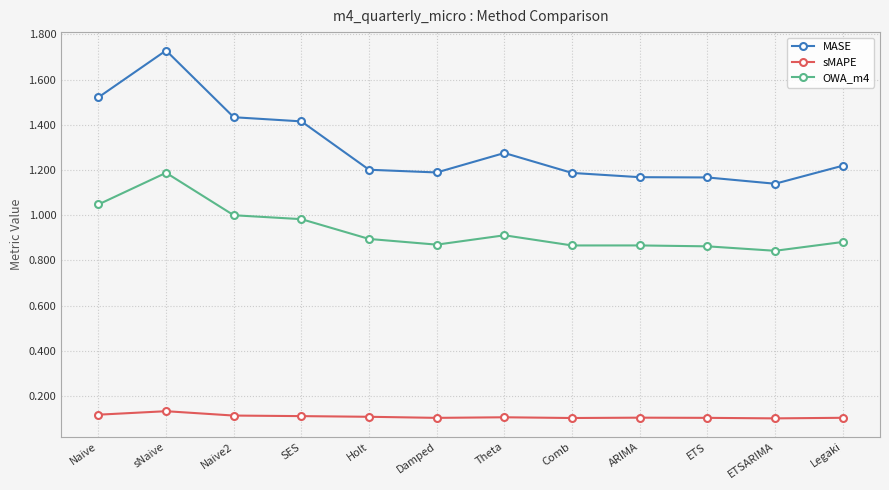

Is the value of sMAPE at SES greater than the value of MASE at ETSARIMA?

No